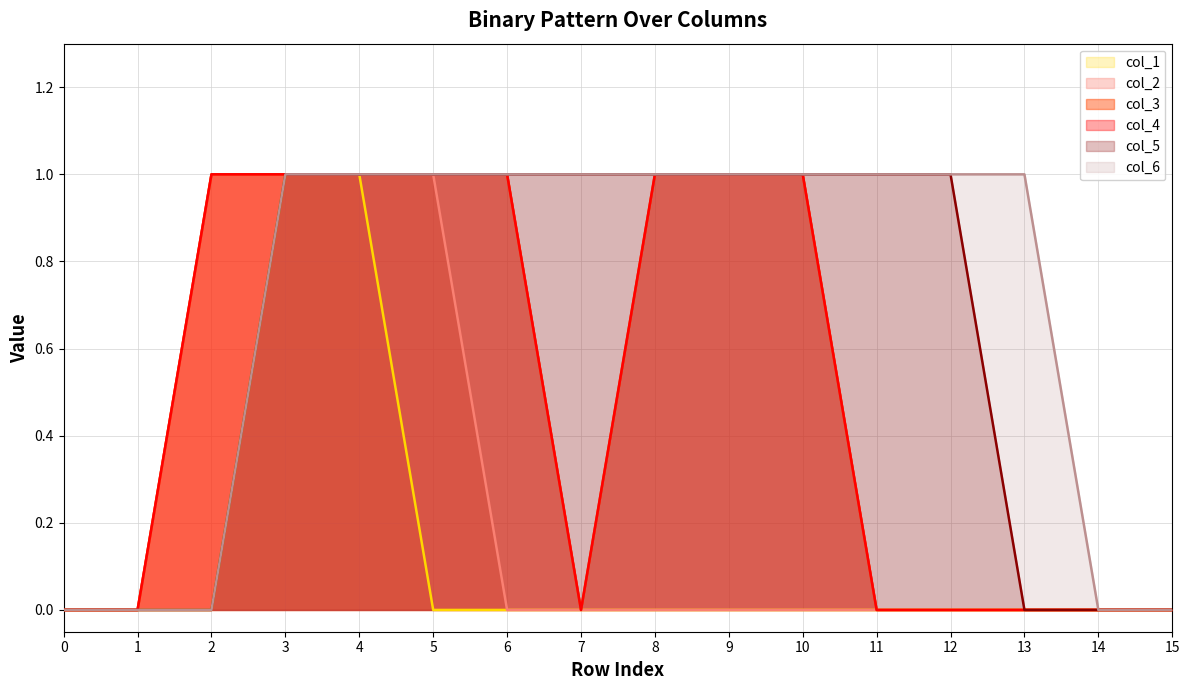

What is the average value of the col_5 series?

1